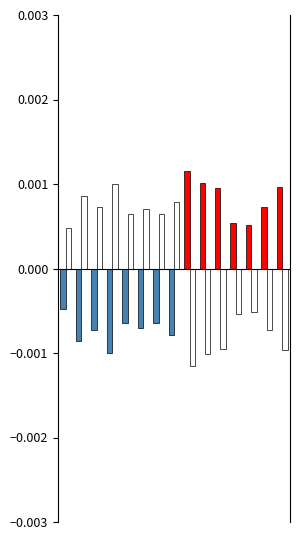

How many data points does each series have?

15